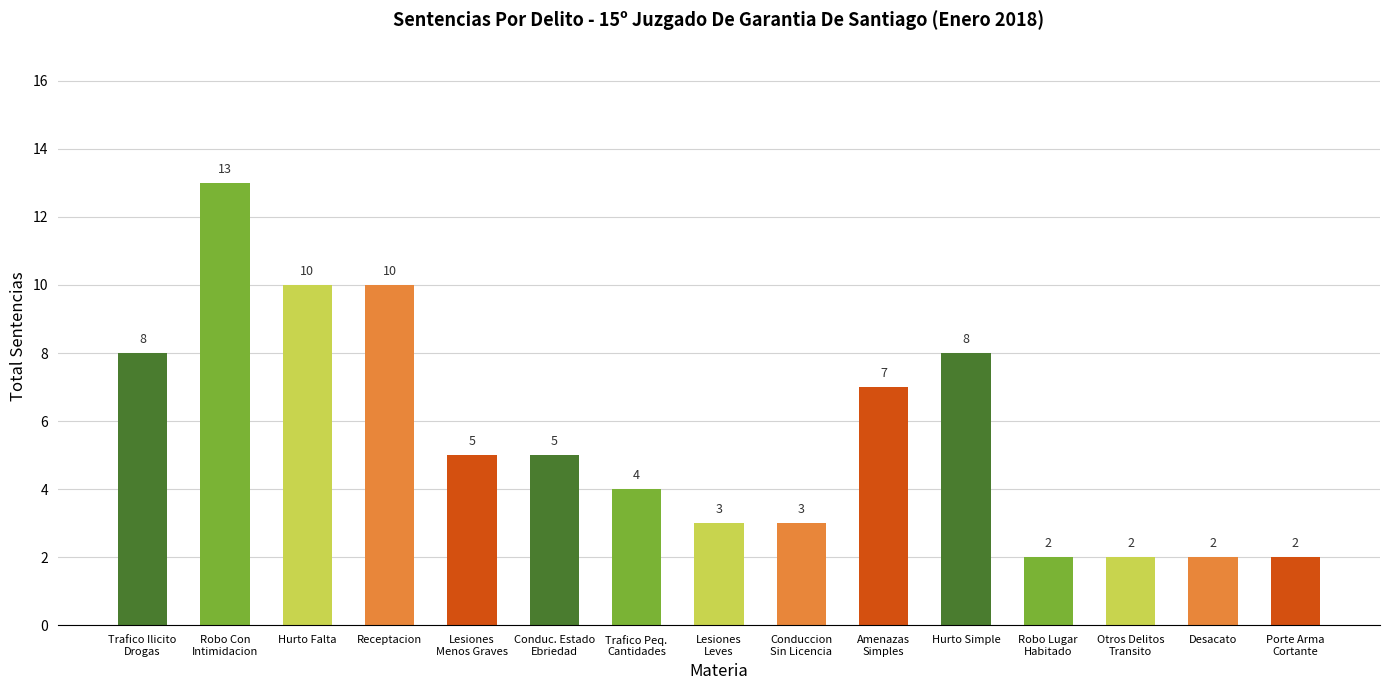

Is it true that the value at Lesiones
Leves is 3?

True